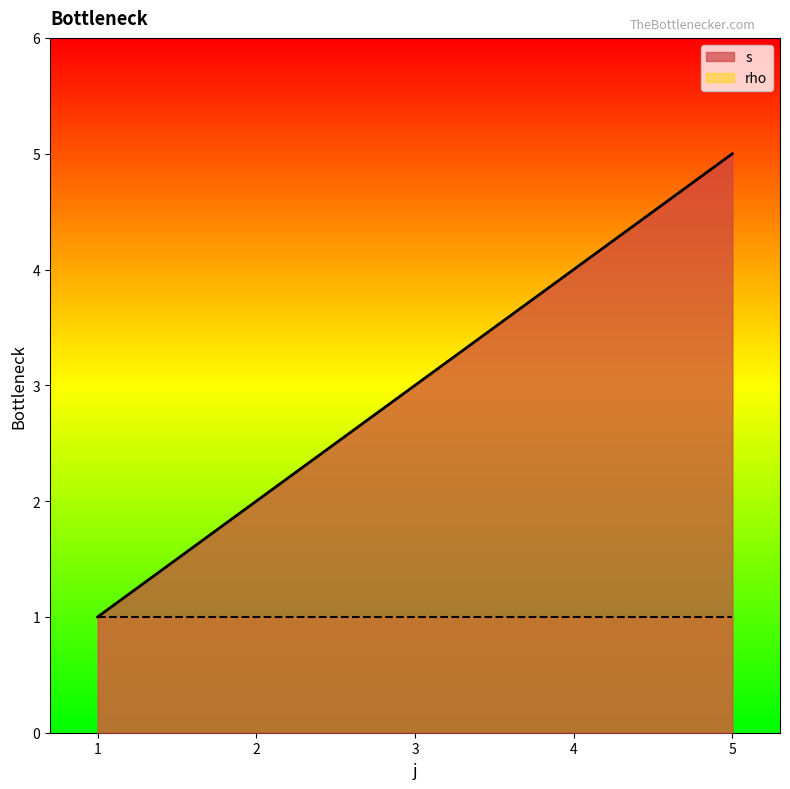

What is the maximum value shown in the chart?

5